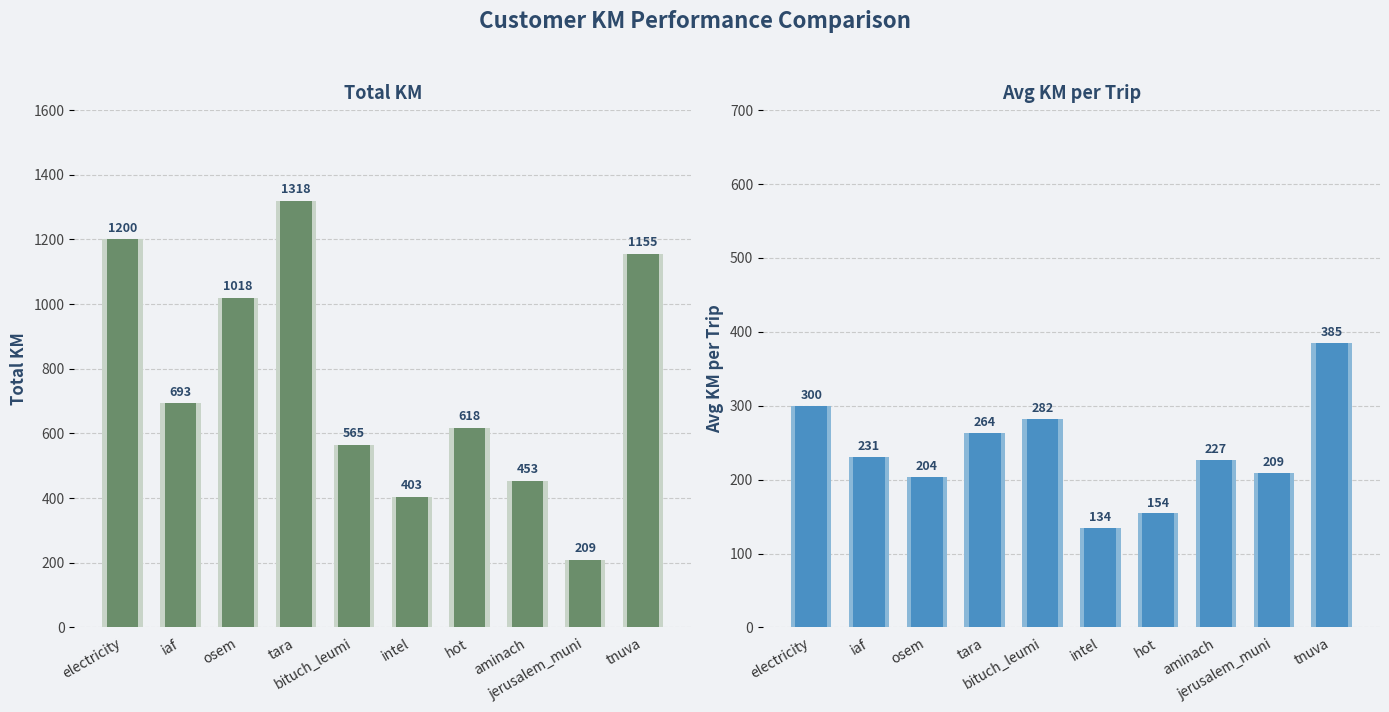

What is the lowest value of the Total KM series?

209.1